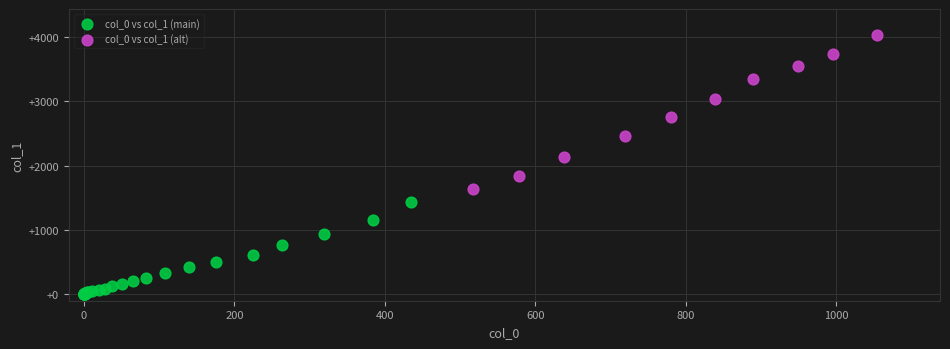

Which series has the largest Y range (max minus min)?

col_0 vs col_1 (alt)